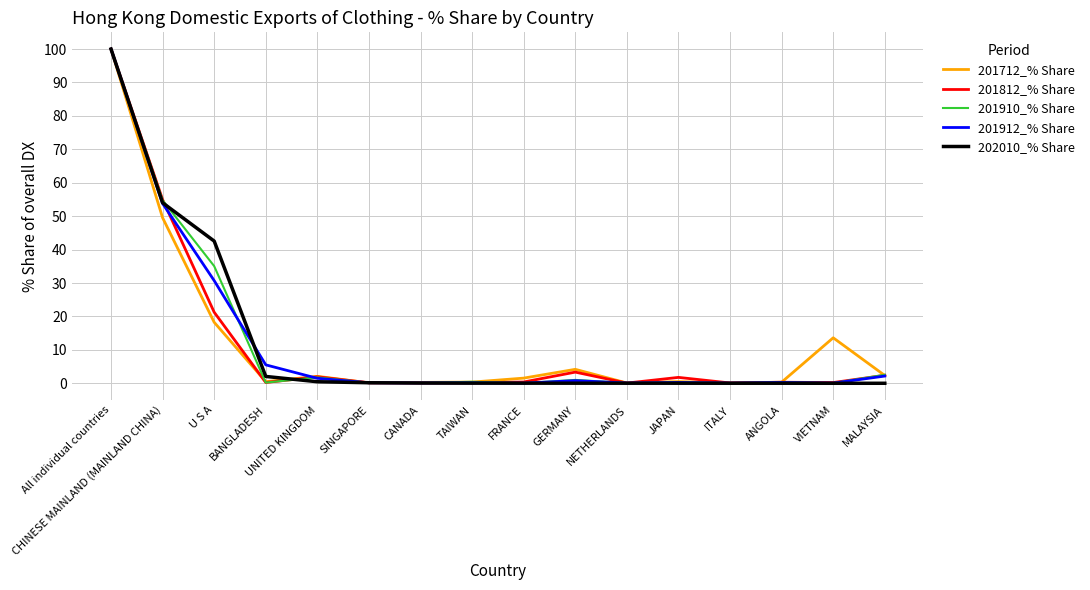

Where is 201812_% Share nearest to the value 50?

CHINESE MAINLAND (MAINLAND CHINA)